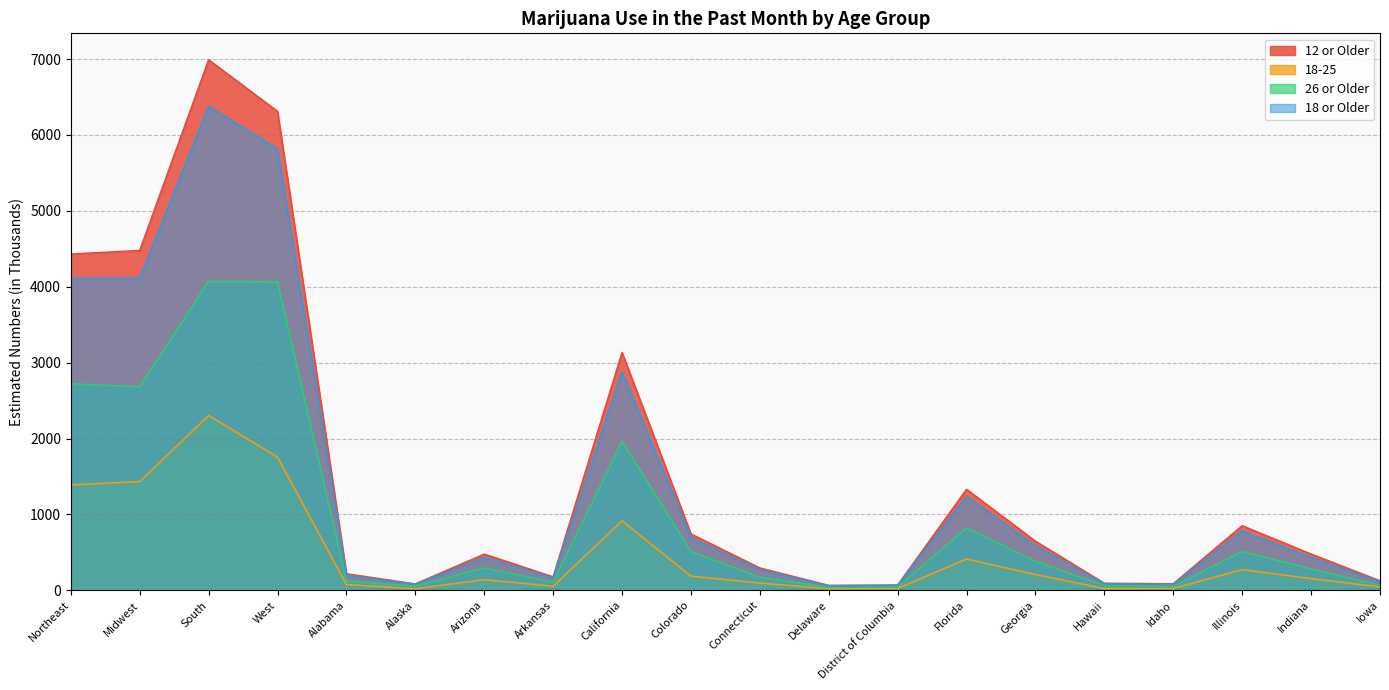

Rank the categories by 18-25 value from lowest to highest.

Alaska, Delaware, Hawaii, Idaho, District of Columbia, Iowa, Arkansas, Alabama, Connecticut, Arizona, Indiana, Colorado, Georgia, Illinois, Florida, California, Northeast, Midwest, West, South